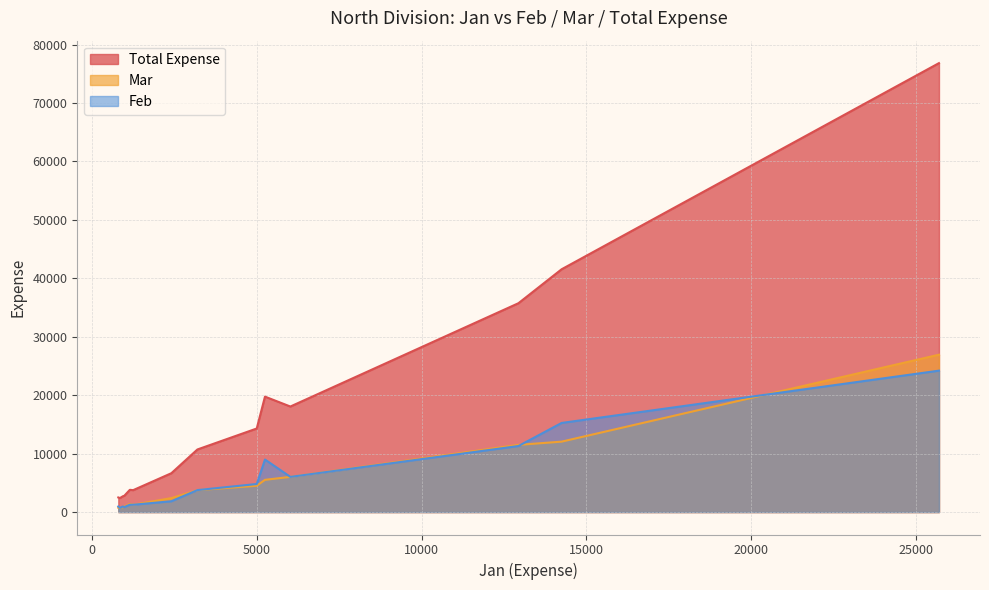

How many data points in Feb are less than 3760?

7